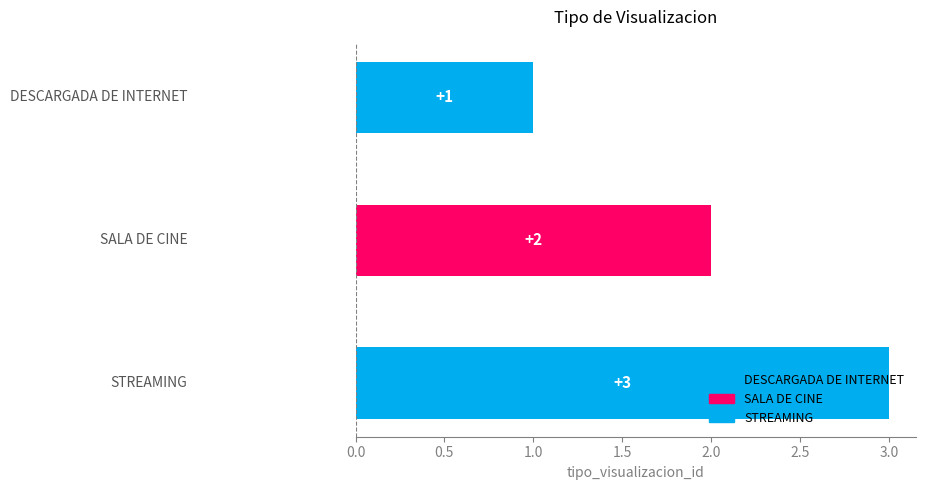

What is the change in value from DESCARGADA DE INTERNET to STREAMING?

+2